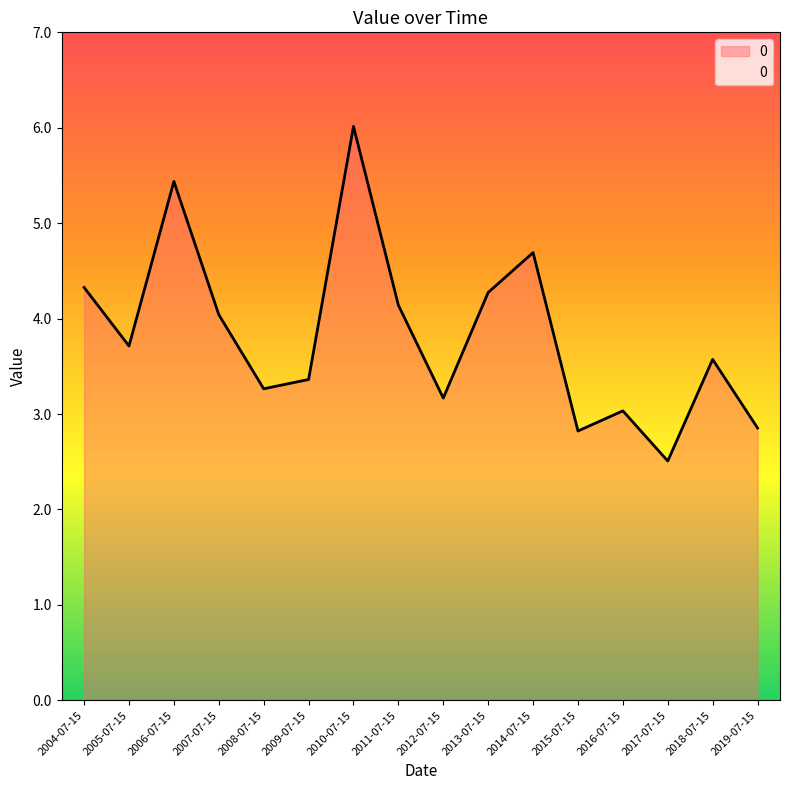

At which category does the chart reach its peak across all series?

2010-07-15